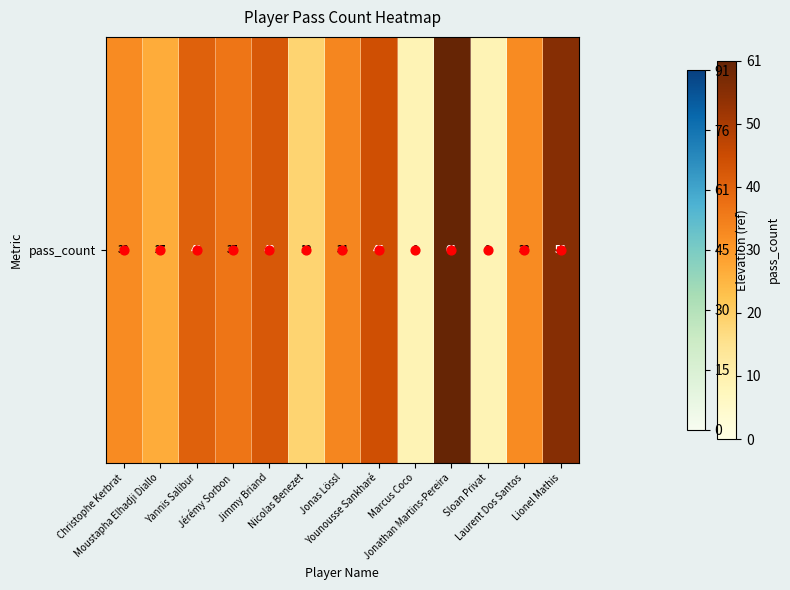

Count the number of categories in the chart.

13